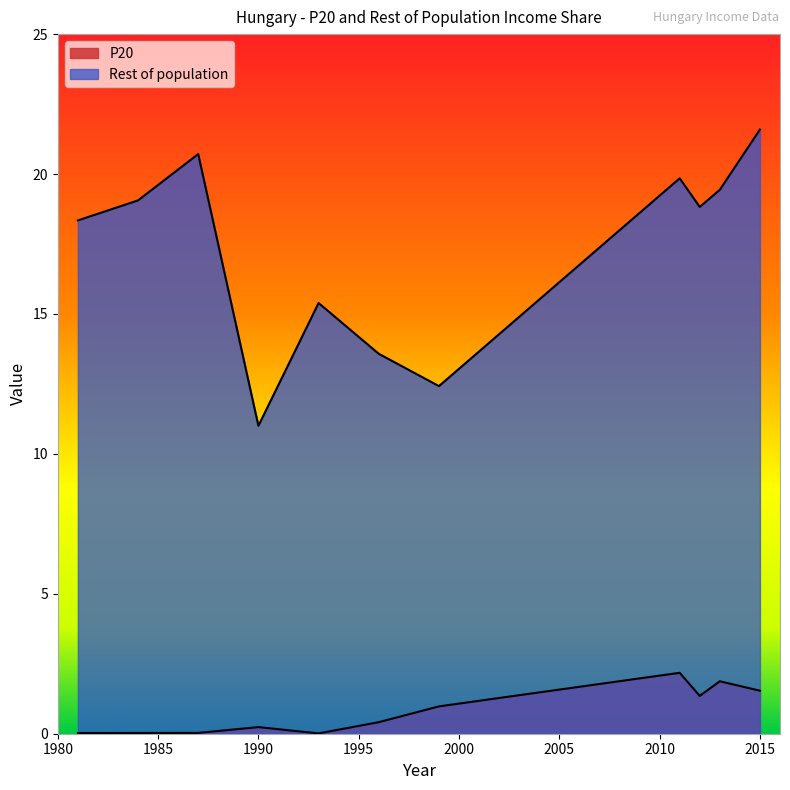

At which label does P20 reach its peak?

2011